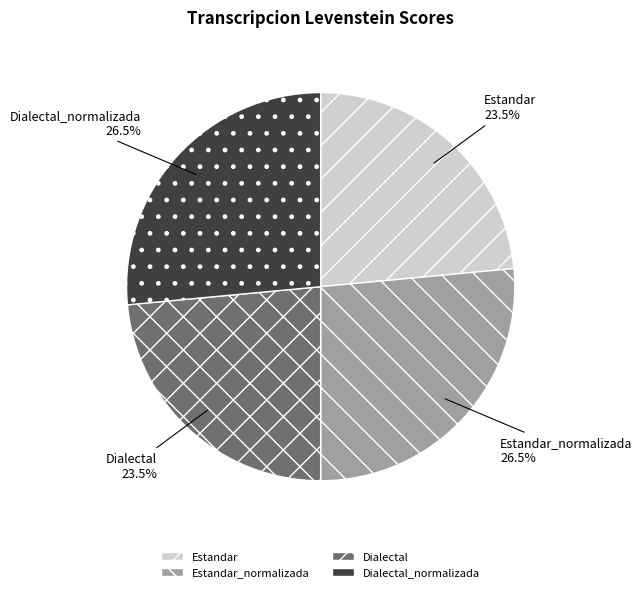

What percentage is NOT represented by Dialectal?

76.5%